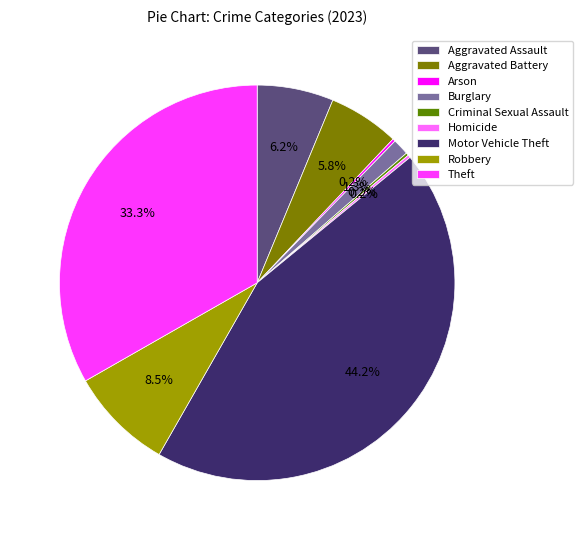

The Arson slice represents 1% of the pie. True or false?

False